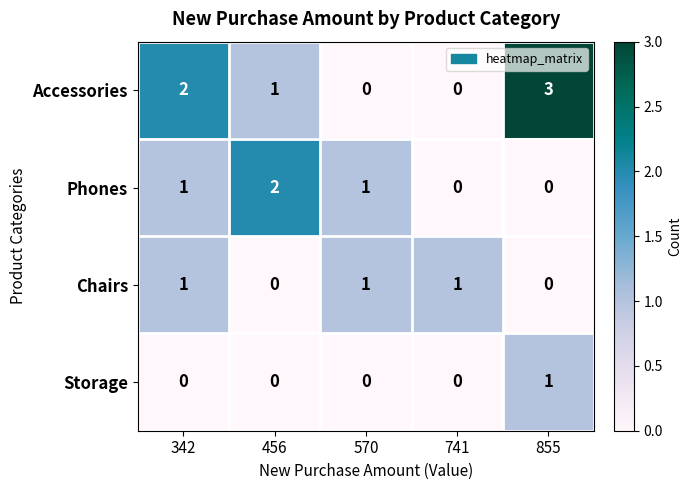

Rank the series by their average value, from highest to lowest.

Accessories, Phones, Chairs, Storage